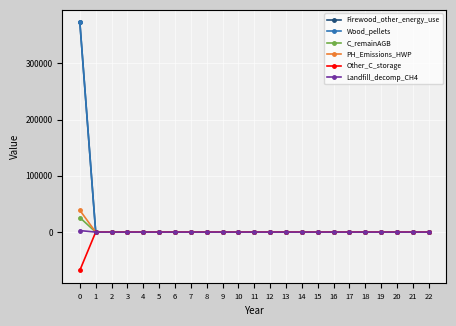

Is this an area chart (filled region under the line)?

No